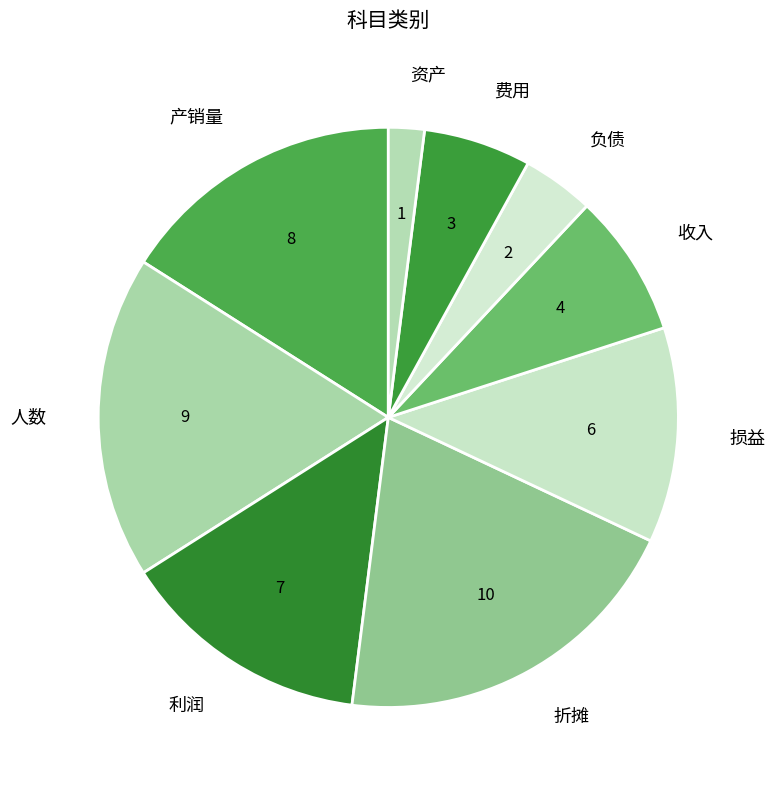

What is the smallest slice in the pie chart?

资产